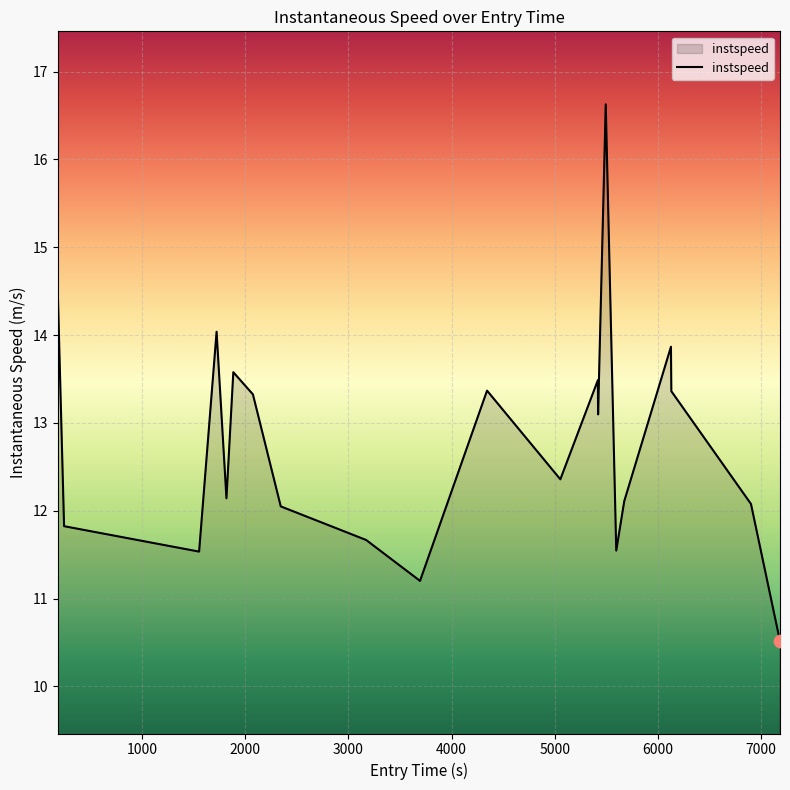

What is the minimum value shown in the chart?

10.5